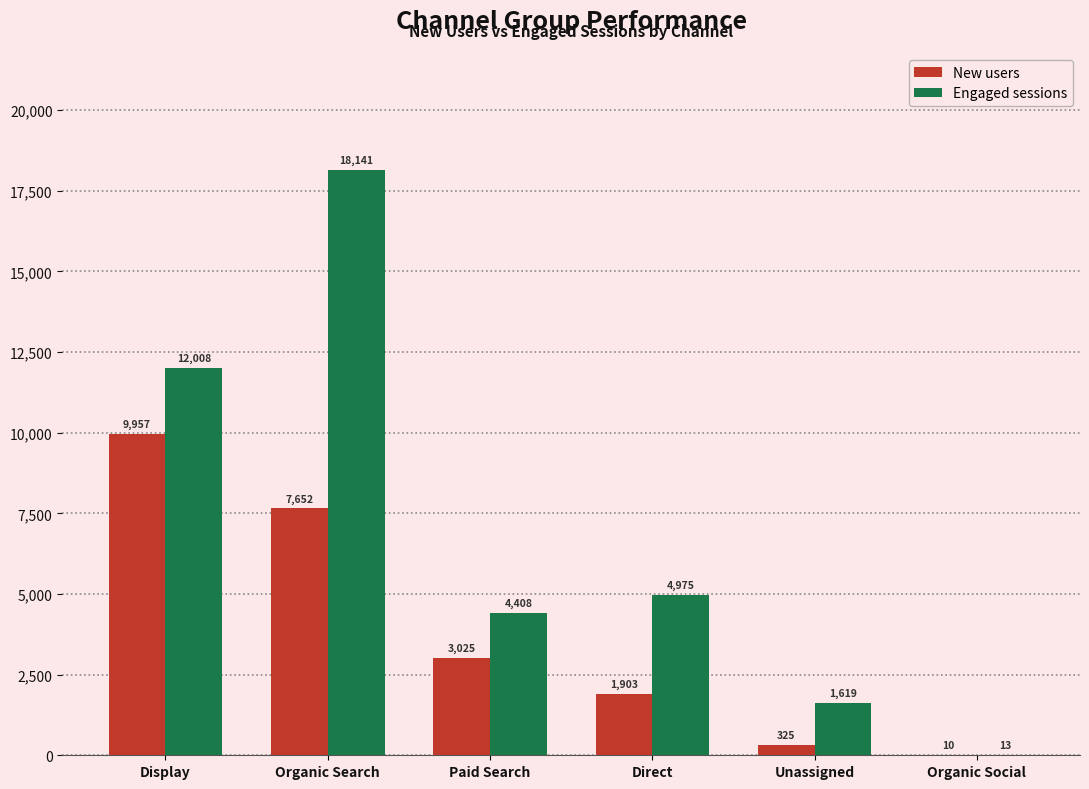

Between Display and Unassigned, which series saw the biggest shift?

Engaged sessions